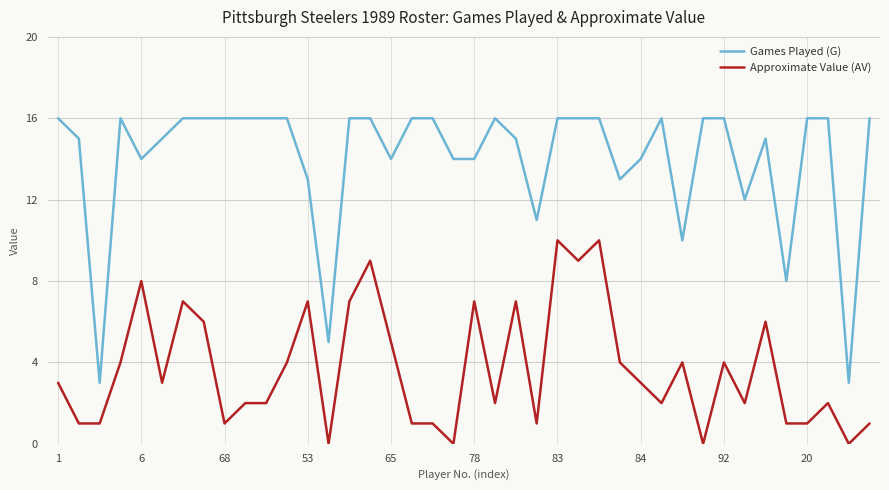

Which series has the largest range (max minus min)?

Games Played (G)